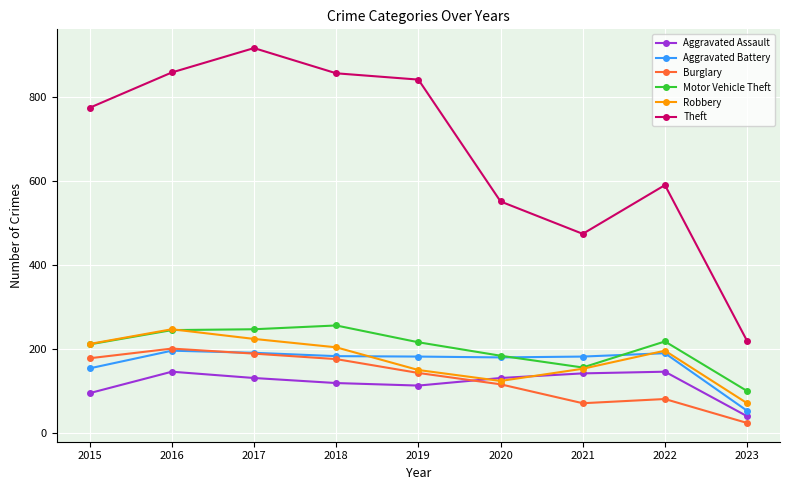

What are all the series names shown in the legend?

Aggravated Assault, Aggravated Battery, Burglary, Motor Vehicle Theft, Robbery, Theft